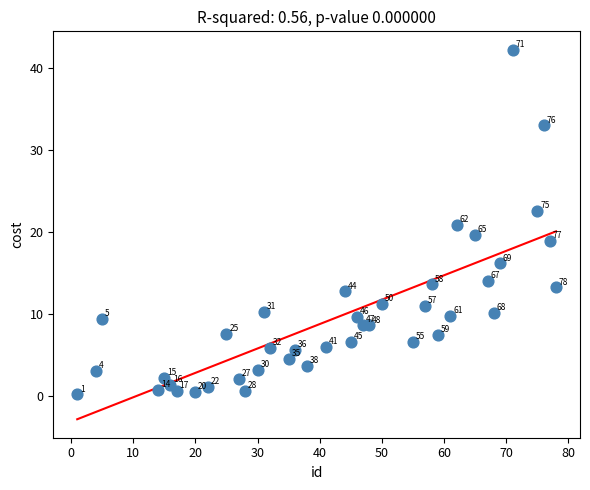

What is the range of Y values (max minus min)?

42.0